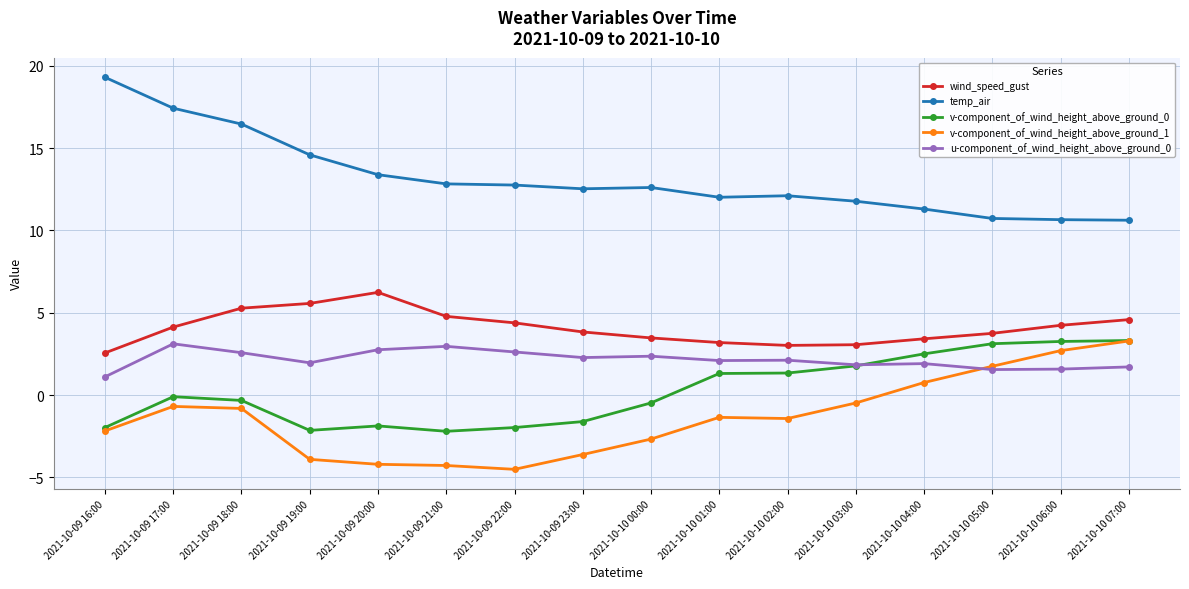

What is the spread (max minus min) of values at 2021-10-10 02:00?

13.5